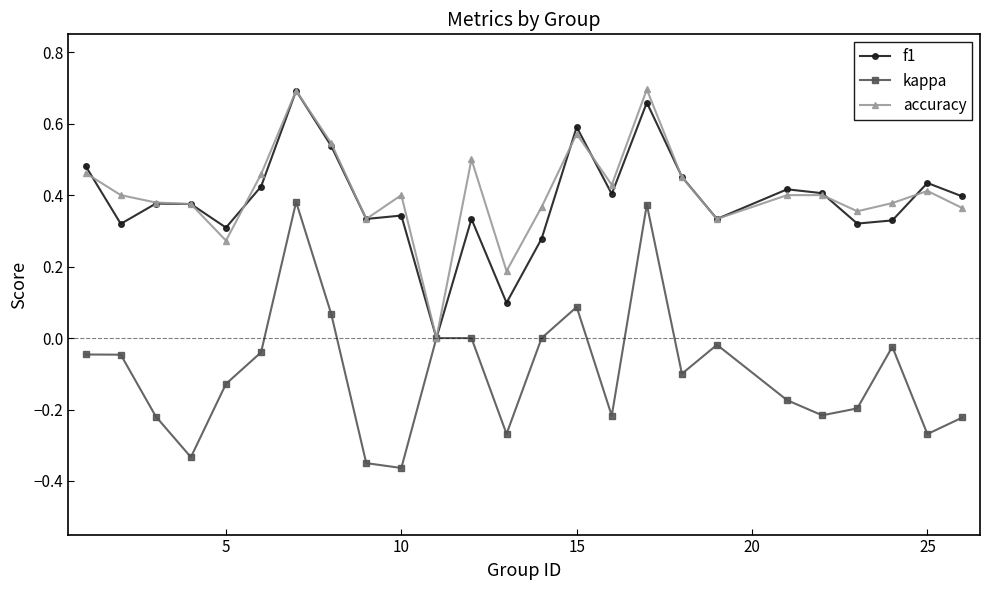

True or false: accuracy has more than 2 points higher than both neighbors.

True